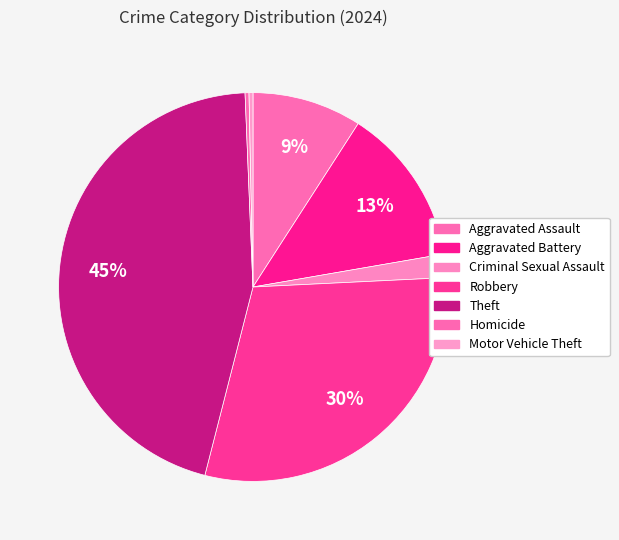

Count the number of slices in the pie.

7